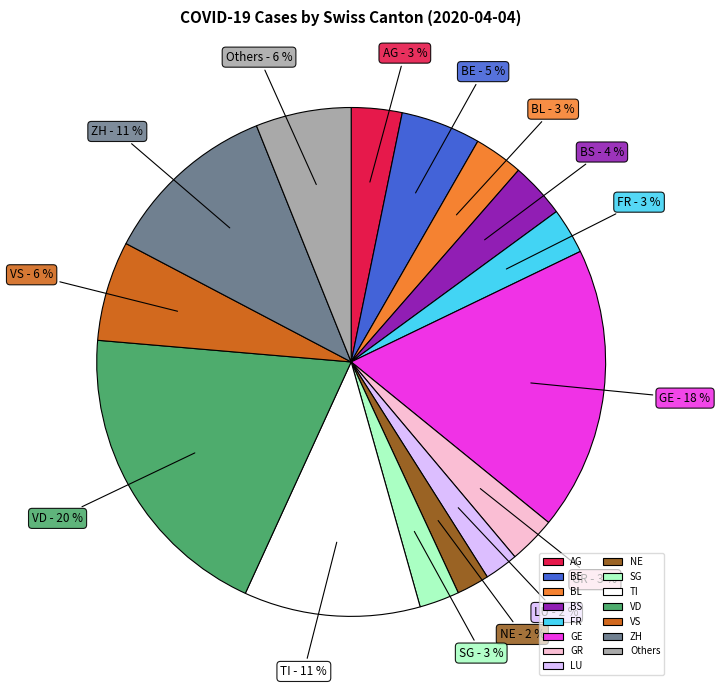

What is the largest slice in the pie chart?

VD